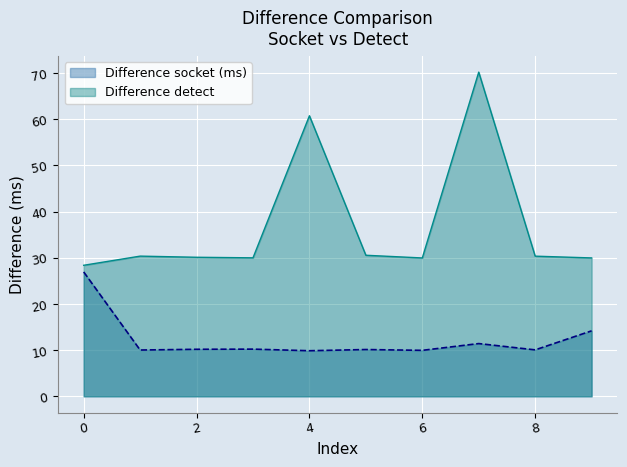

At which category is the sum across all series the highest?

7